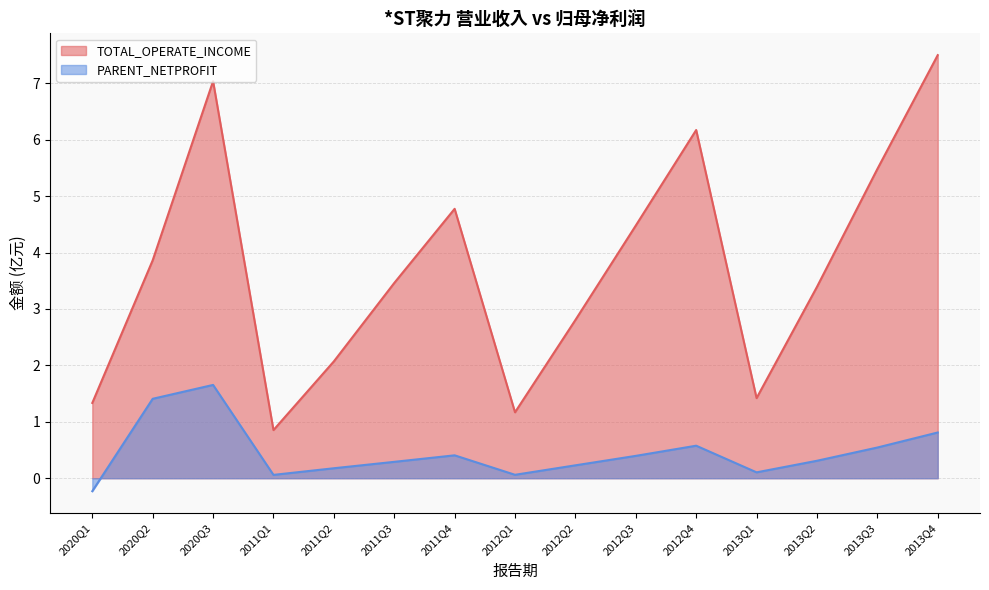

Reading left to right, extract all data points from this chart.

TOTAL_OPERATE_INCOME: 2020Q1=1.3	2020Q2=3.9	2020Q3=7.0	2011Q1=0.9	2011Q2=2.1	2011Q3=3.5	2011Q4=4.8	2012Q1=1.2	2012Q2=2.8	2012Q3=4.5	2012Q4=6.2	2013Q1=1.4	2013Q2=3.4	2013Q3=5.5	2013Q4=7.5
PARENT_NETPROFIT: 2020Q1=-0.2	2020Q2=1.4	2020Q3=1.7	2011Q1=0.1	2011Q2=0.2	2011Q3=0.3	2011Q4=0.4	2012Q1=0.1	2012Q2=0.2	2012Q3=0.4	2012Q4=0.6	2013Q1=0.1	2013Q2=0.3	2013Q3=0.5	2013Q4=0.8